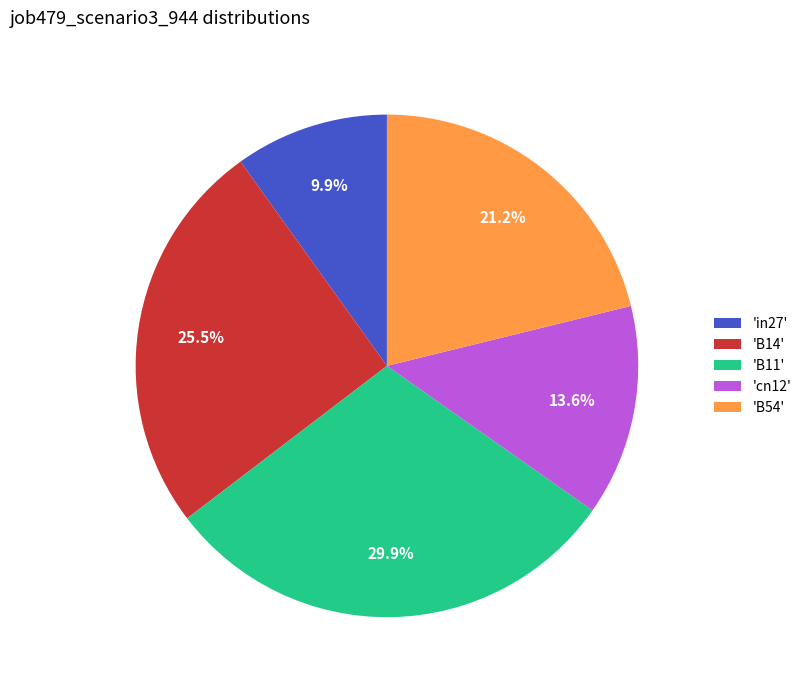

What is the largest slice in the pie chart?

'B11'